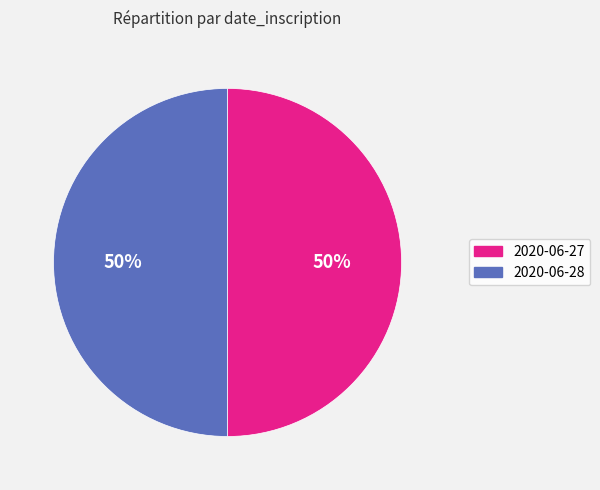

To the nearest percent, what is the average slice percentage?

50%